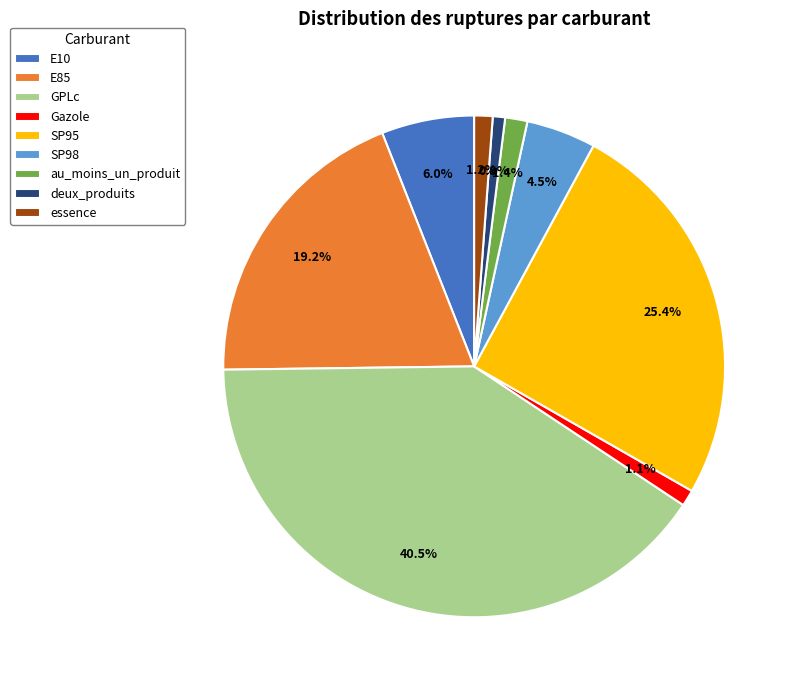

Which slice is the largest?

GPLc